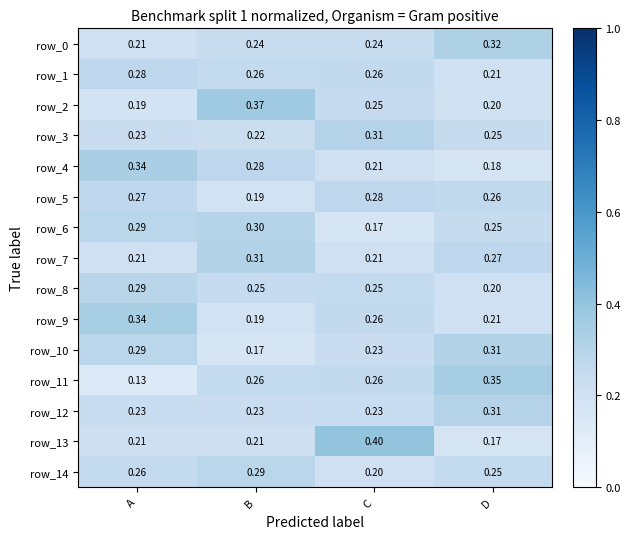

Which series changed the most between A and C?

row_13